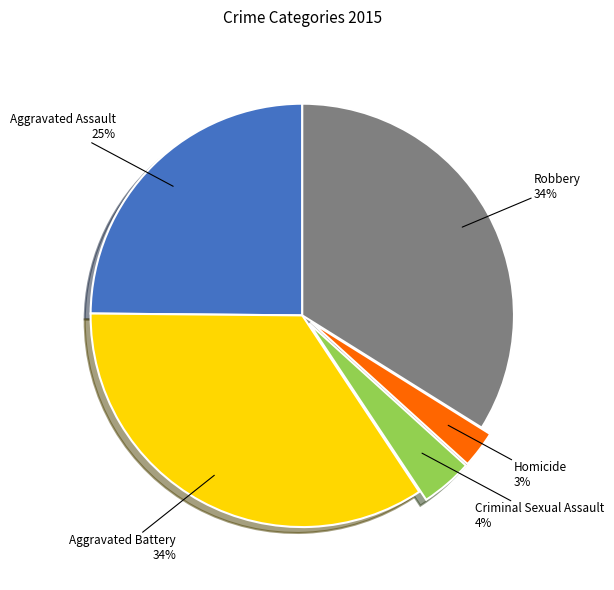

What percentage is the Homicide slice, to the nearest percent?

3%